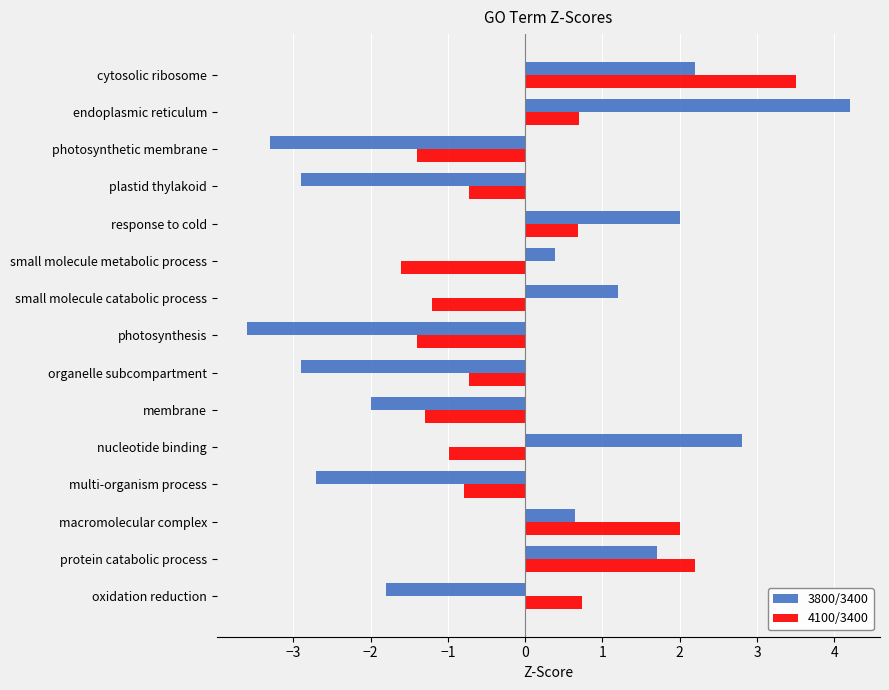

What is the difference between the 3800/3400 values at nucleotide binding and photosynthesis?

6.4